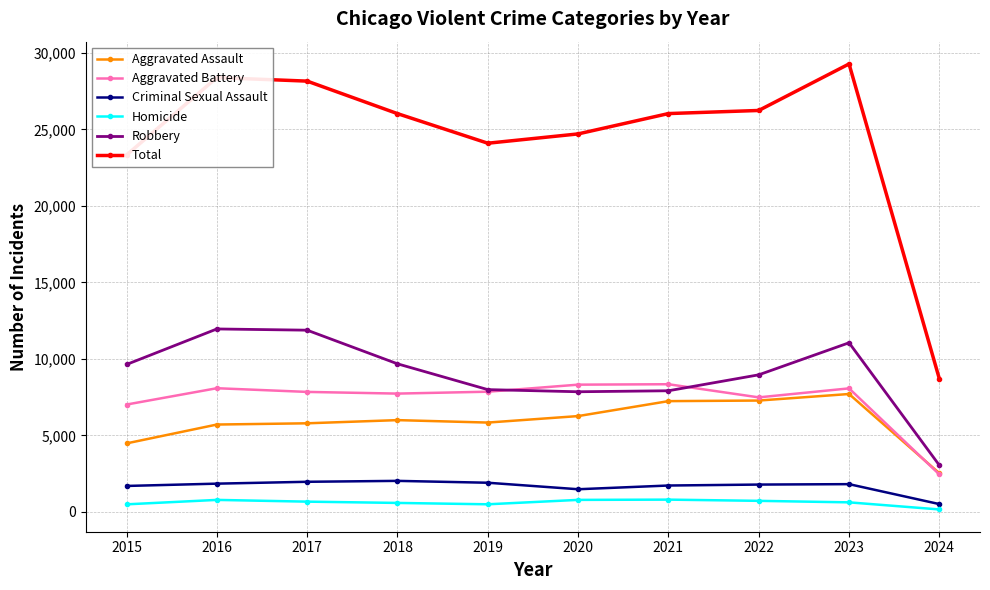

Between 2018 and 2019, which series saw the biggest shift?

Total